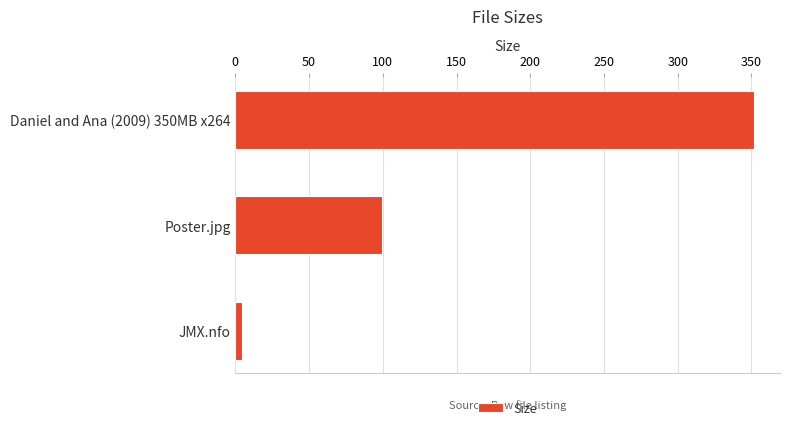

Where is the data nearest to the value 178?

Poster.jpg